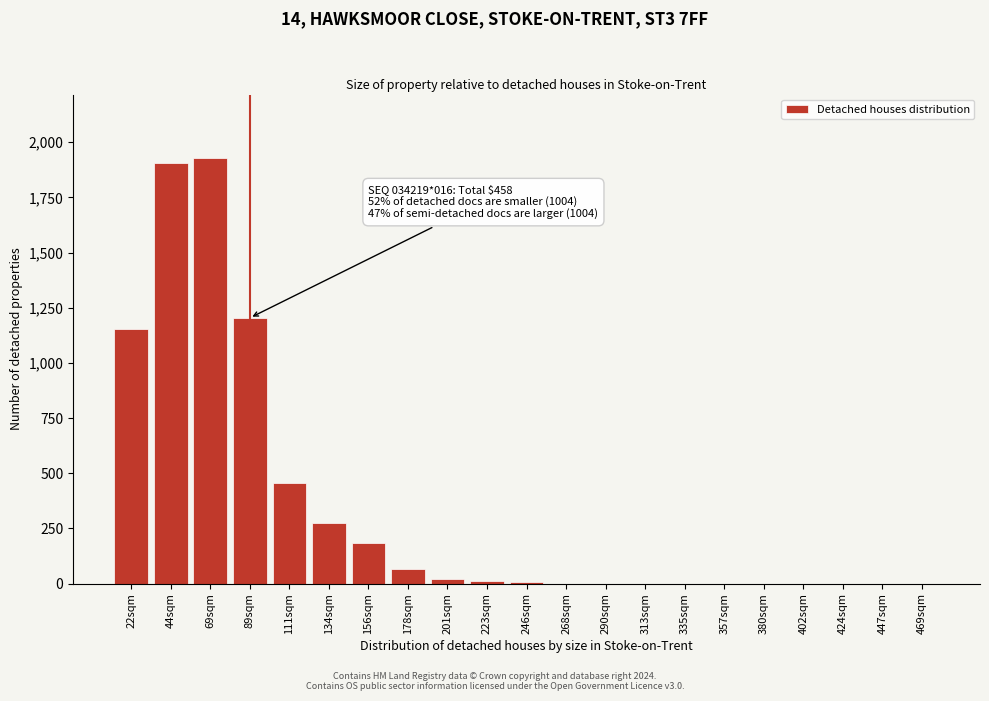

What is the maximum value shown in the chart?

1927